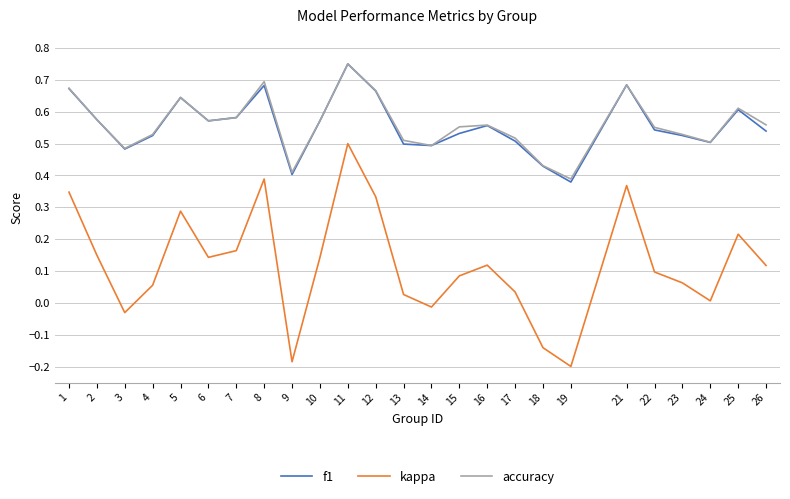

Which series ends up on top after the final intersection of f1 and accuracy?

accuracy